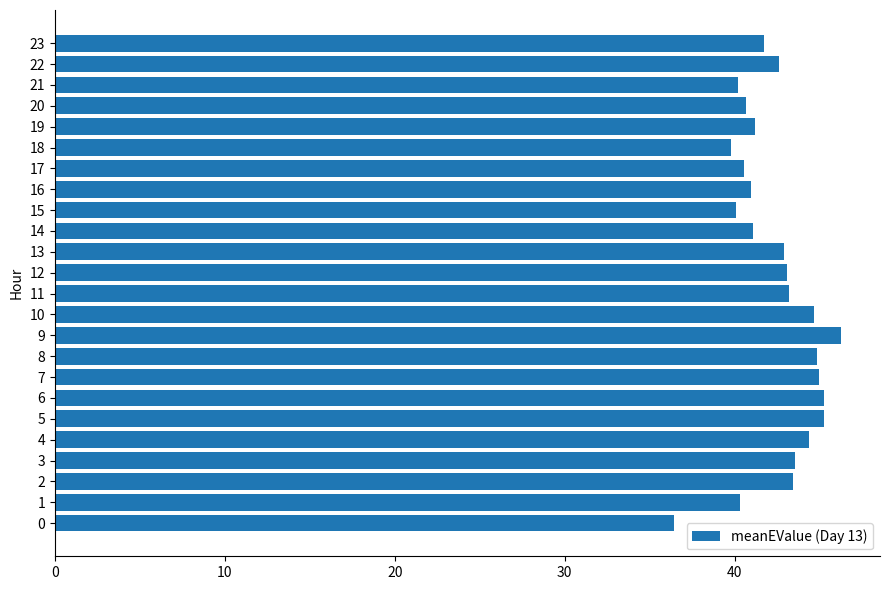

What is the average value?

42.4